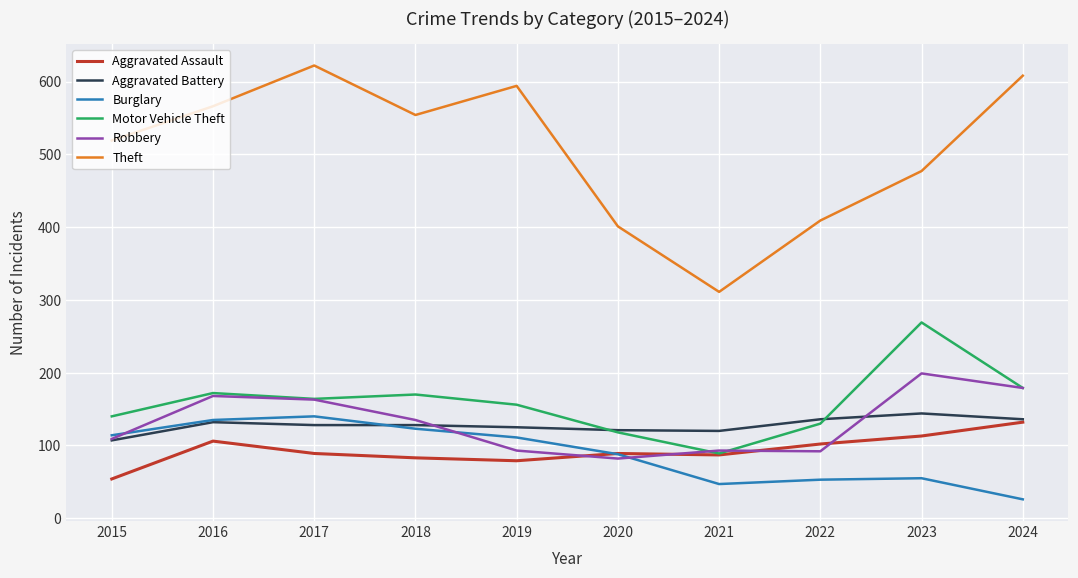

Is it true that Aggravated Battery equals 36 at 2019?

False